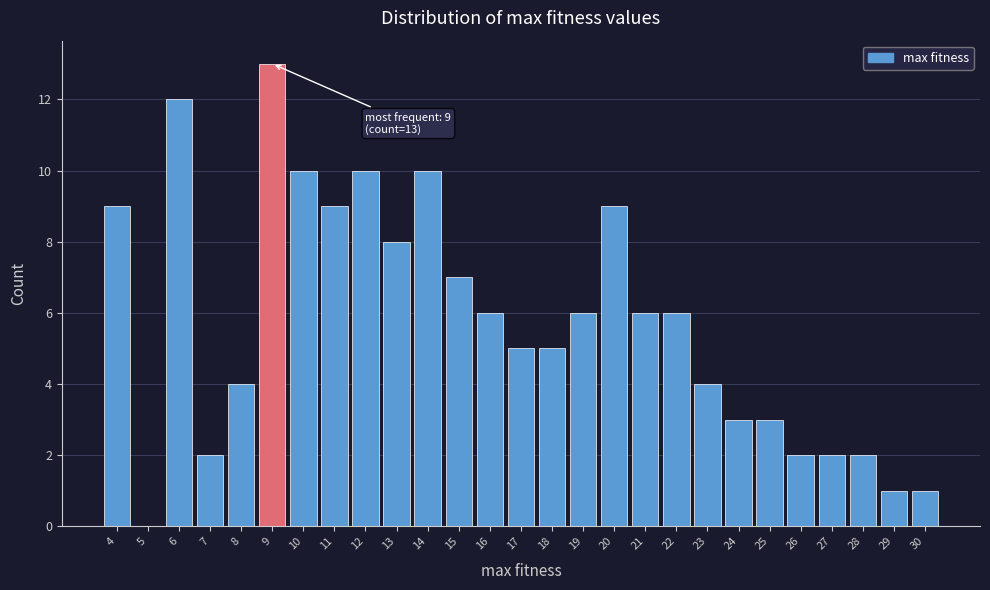

Over which range of the x-axis is the bar tallest?

8.5 to 9.5